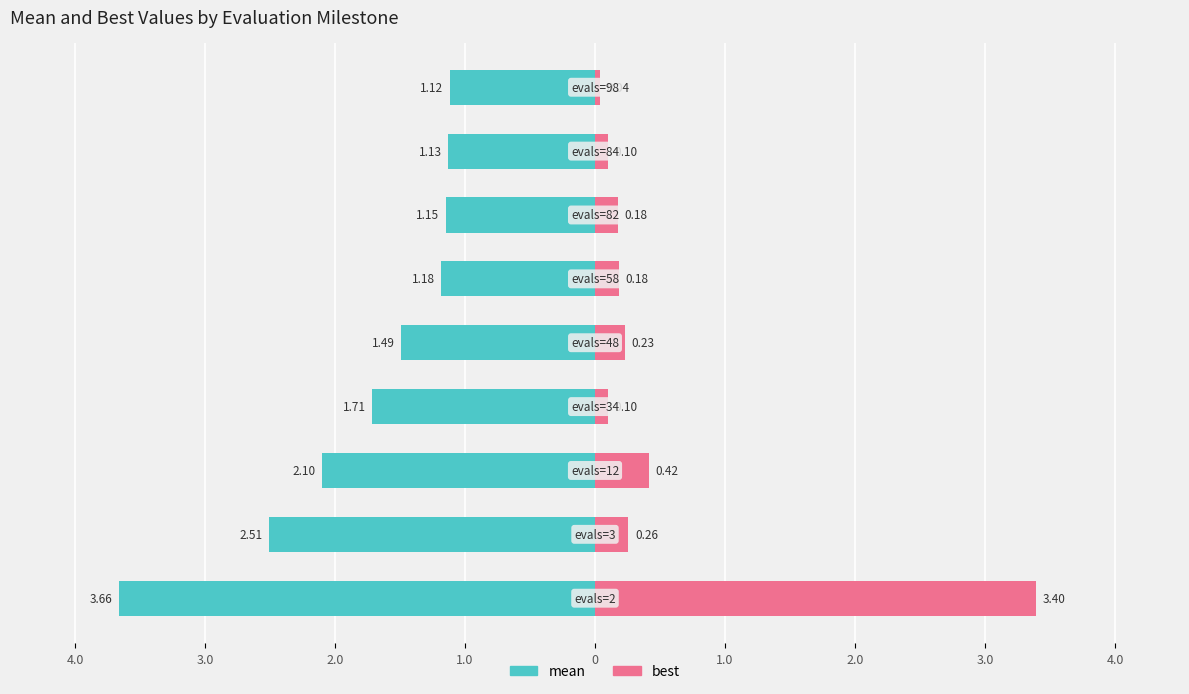

The value of mean at 1.0 is -2.4. True or false?

False